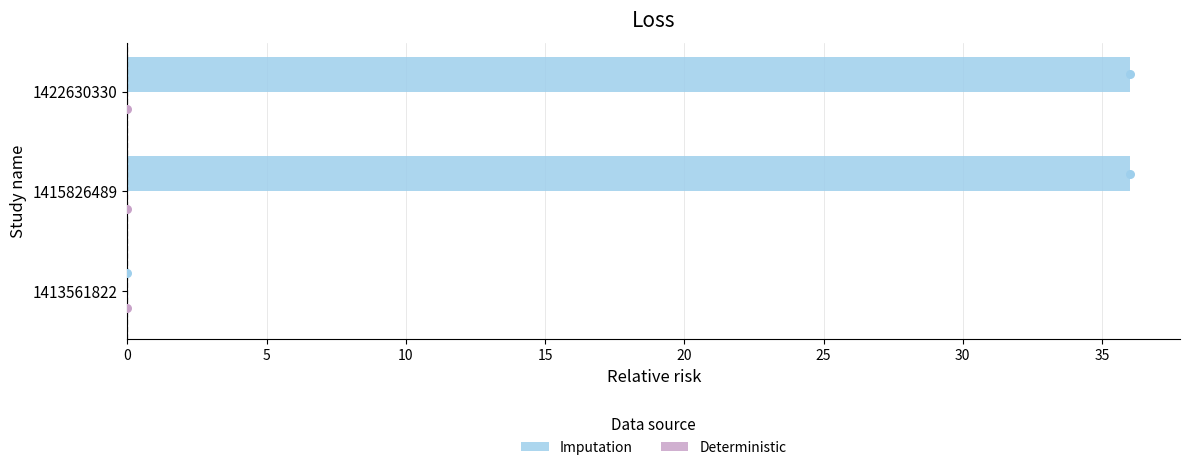

What is the maximum value for Imputation?

36